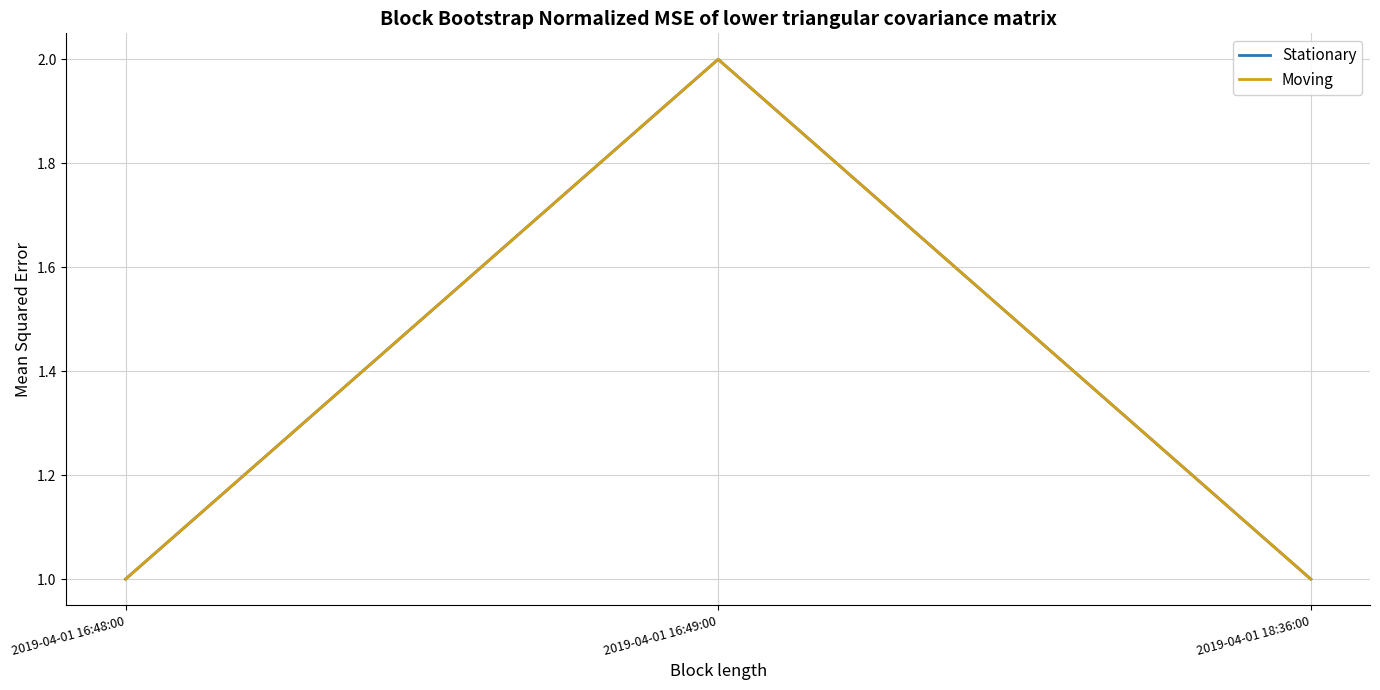

What is the approximate value of Moving at 2019-04-01 16:48:00?

1